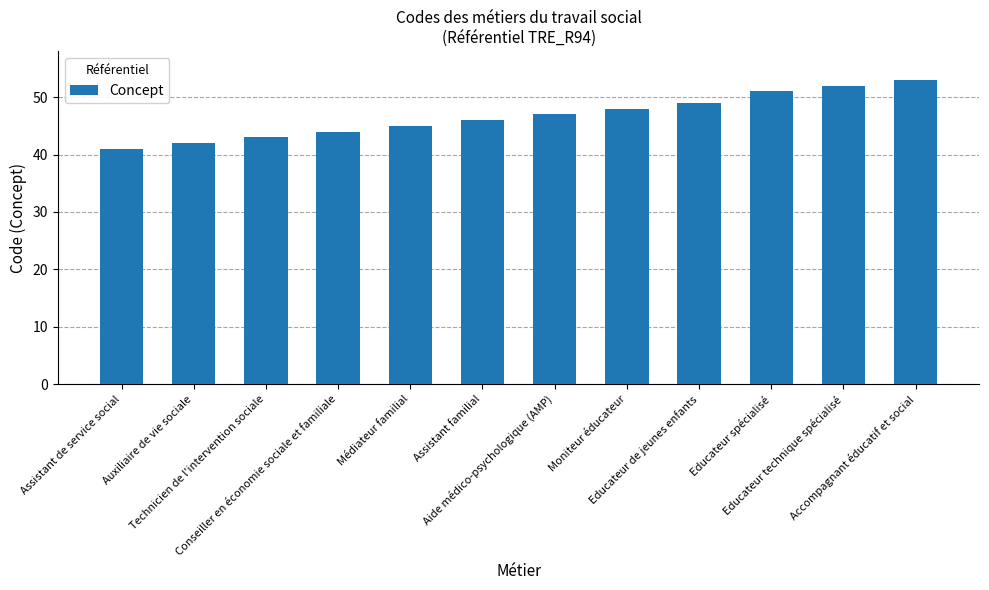

Is it true that the value at Accompagnant éducatif et social is 53?

True